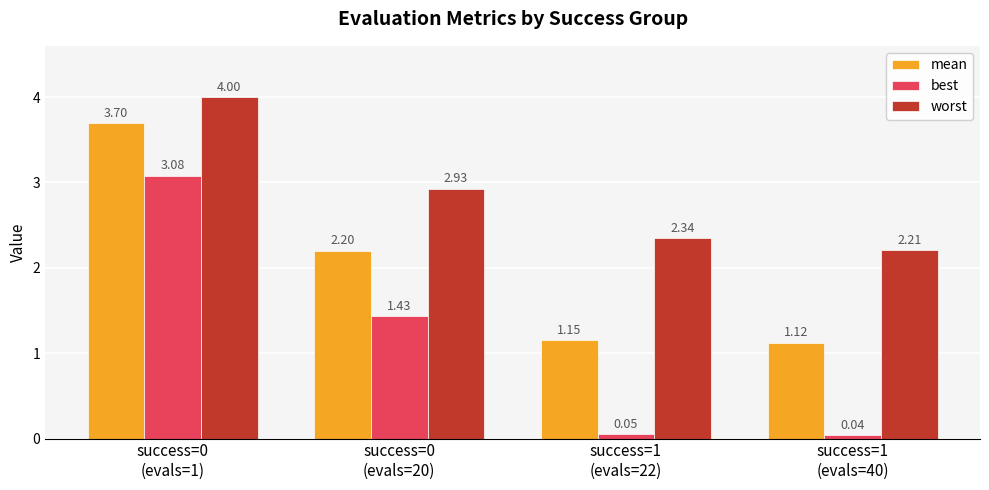

List the series in order of their peak value, lowest first.

best, mean, worst